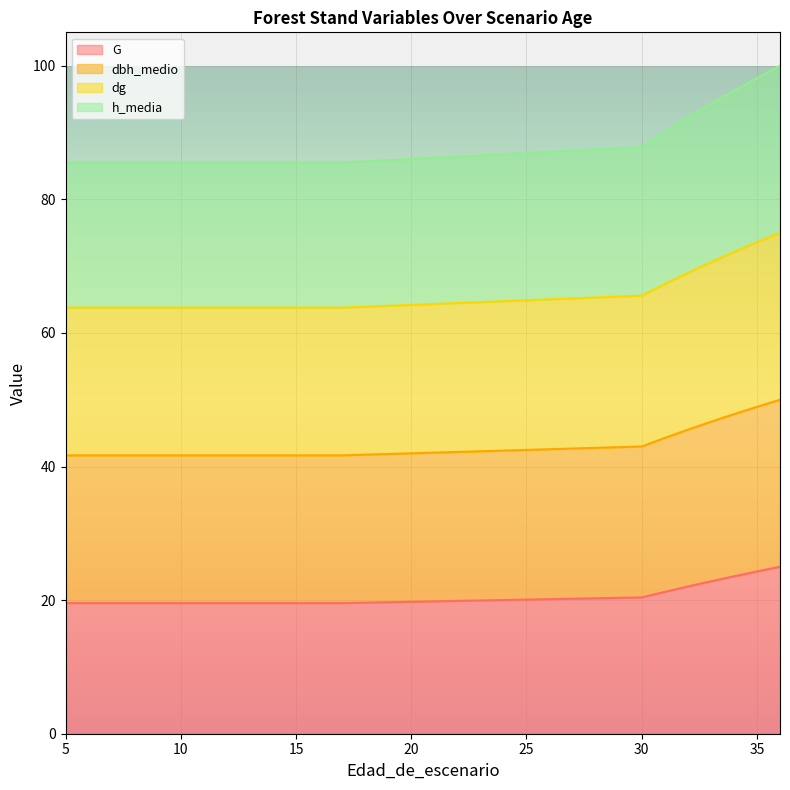

What is the highest value of the G series?

25.0